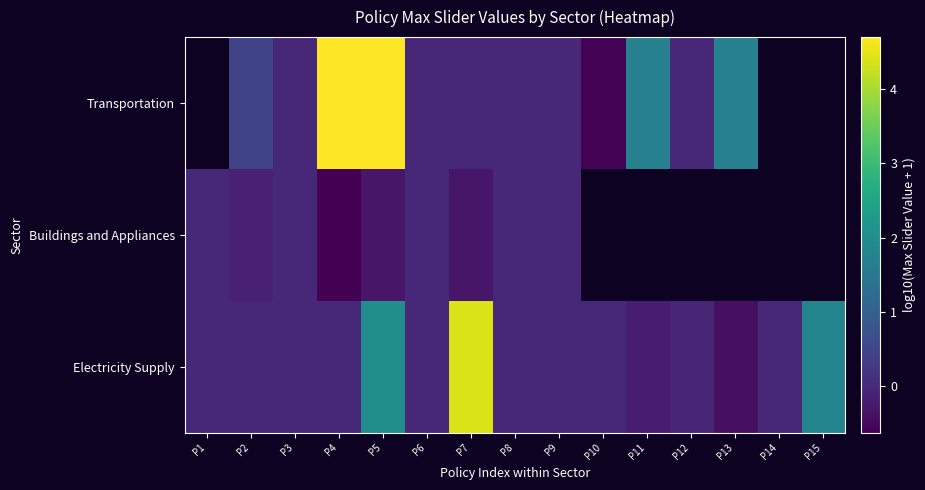

Rank the categories by Electricity Supply value from highest to lowest.

P7, P5, P15, P1, P2, P3, P4, P6, P8, P9, P10, P14, P12, P11, P13